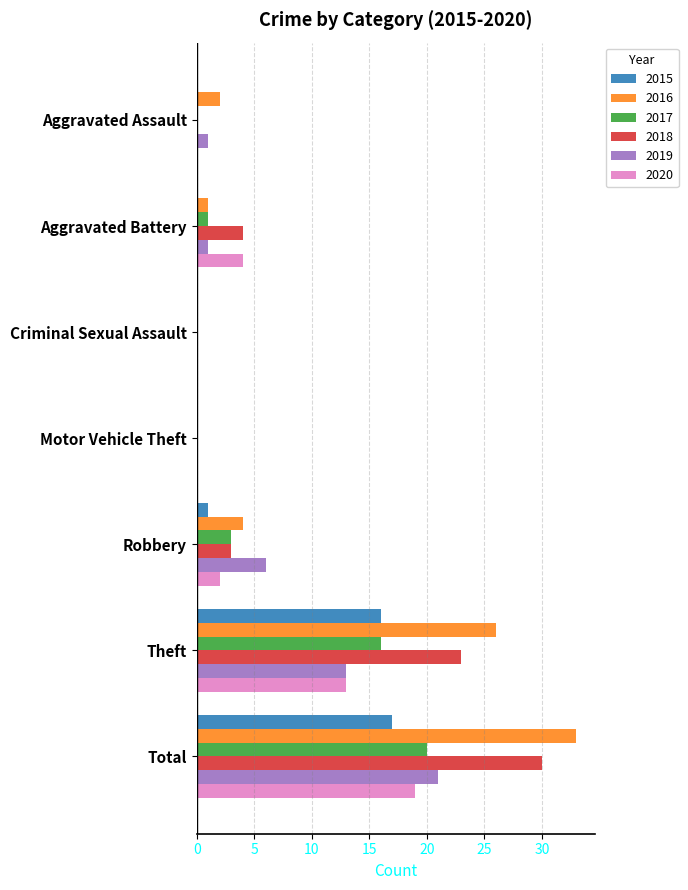

What is the total value across all series at Aggravated Battery?

11